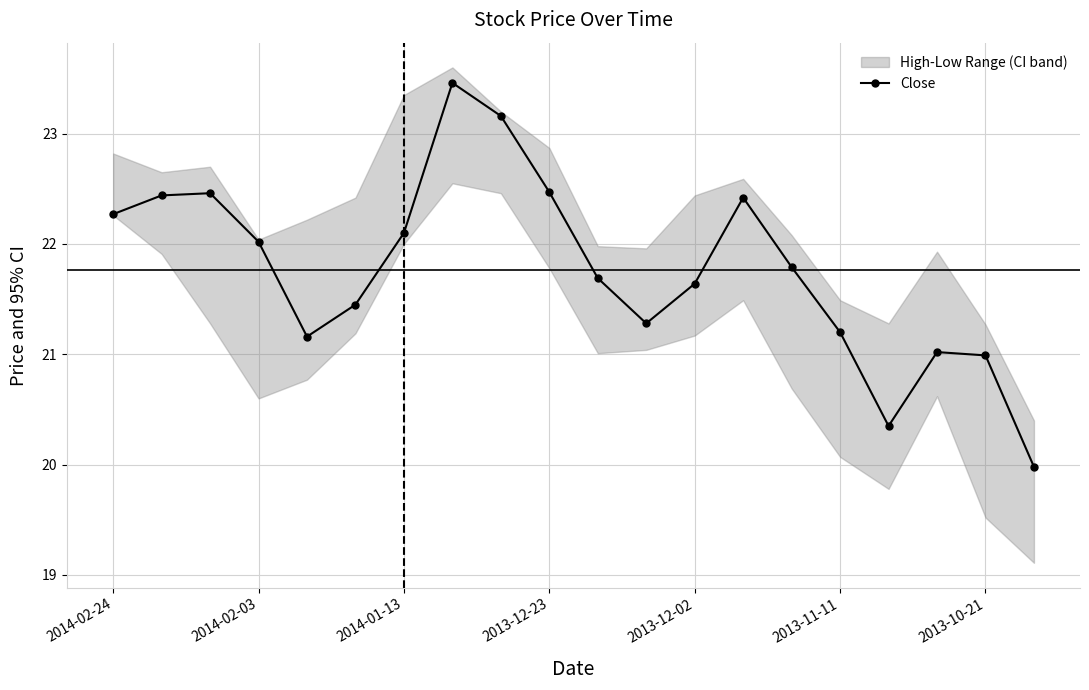

How many interior local valleys does the Close series have?

3